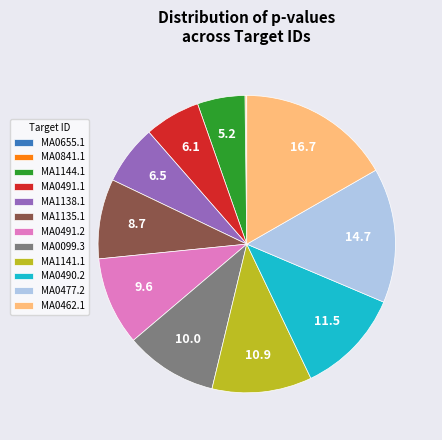

The MA0490.2 slice represents 12% of the pie. True or false?

True